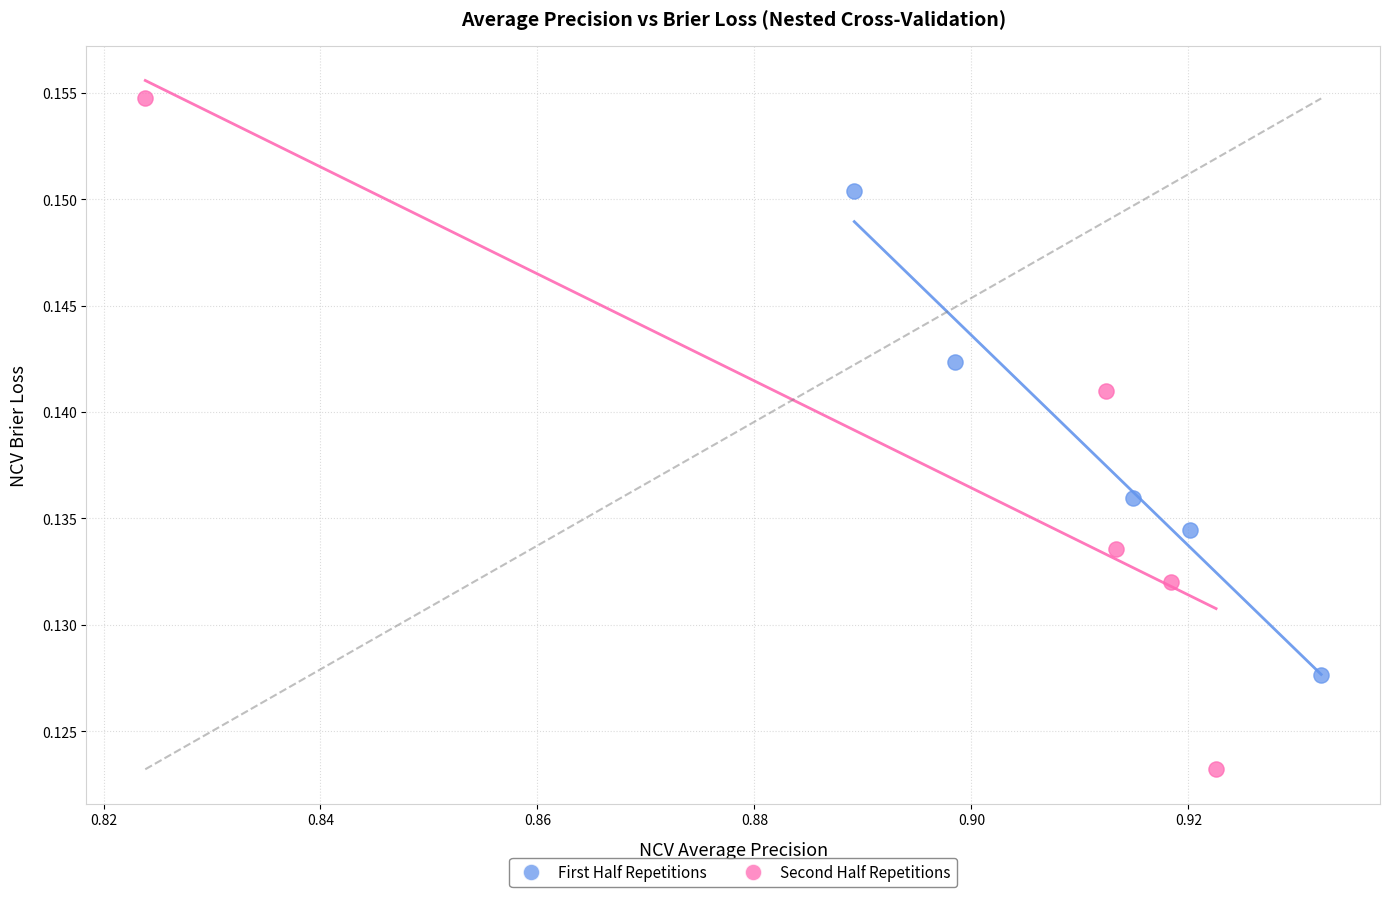

What are all the series names shown in the legend?

First Half Repetitions, Second Half Repetitions